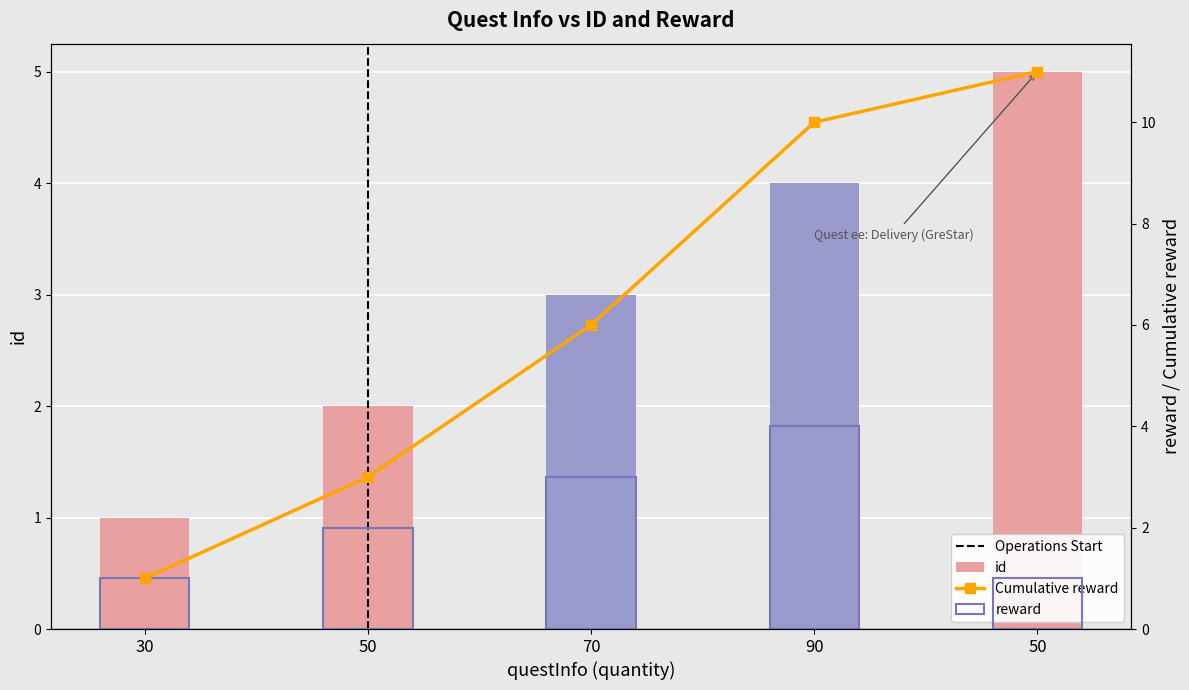

What is the maximum value for reward?

4